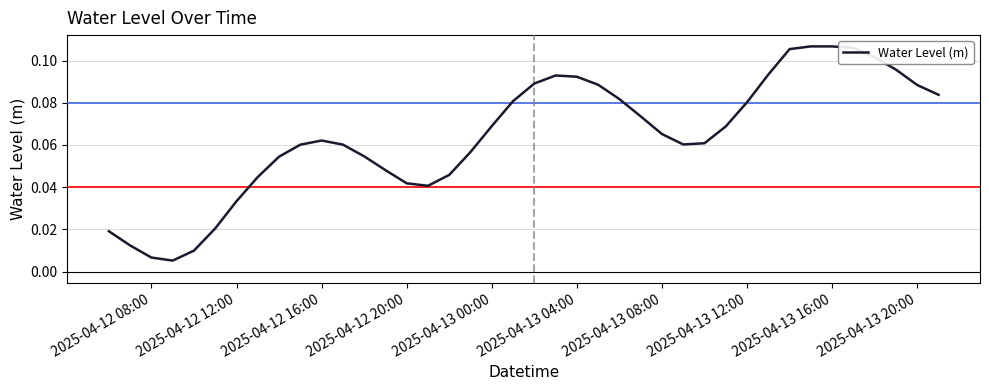

The chart shows a value of 0.0 at 2025-04-13 20:00. True or false?

False